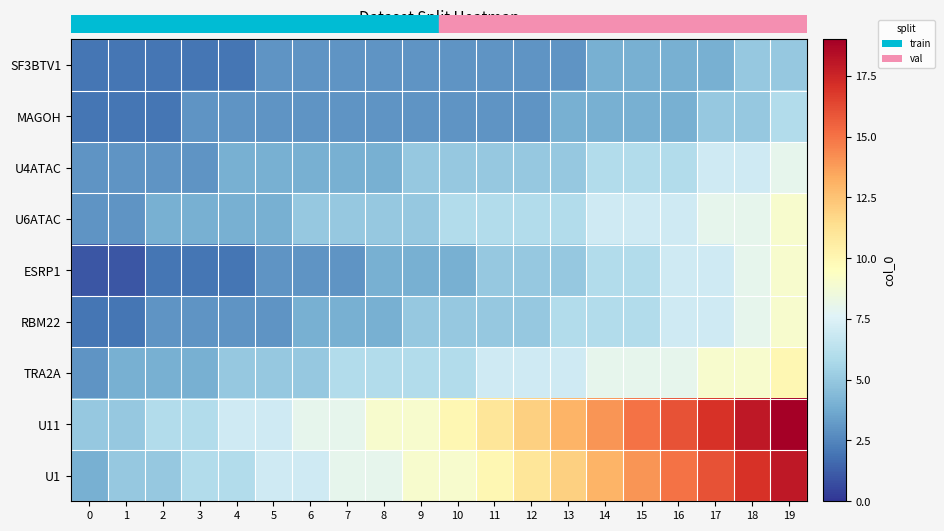

Which series has the widest spread of values?

U11